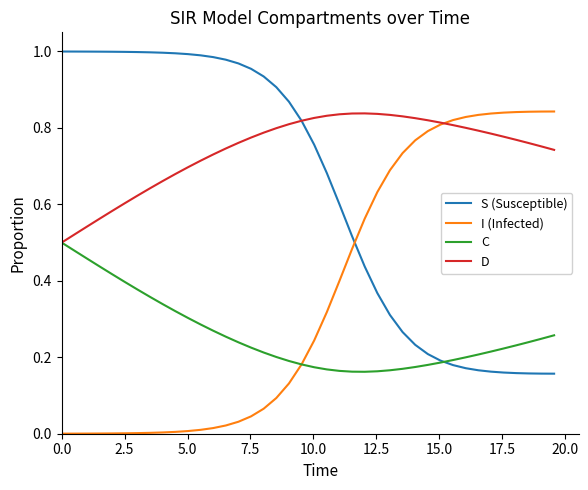

Which series has the largest total across all categories?

D